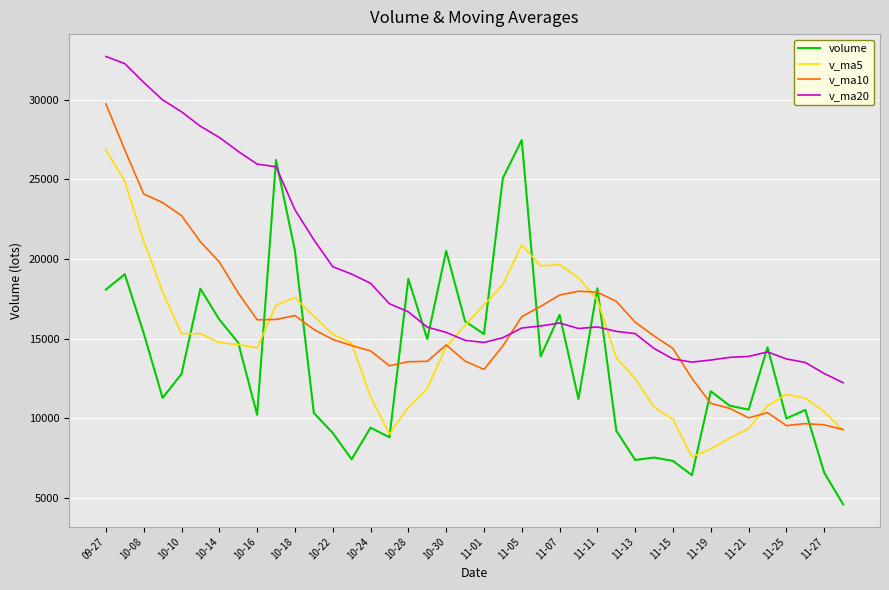

Which series ends up on top after the final intersection of volume and v_ma20?

v_ma20